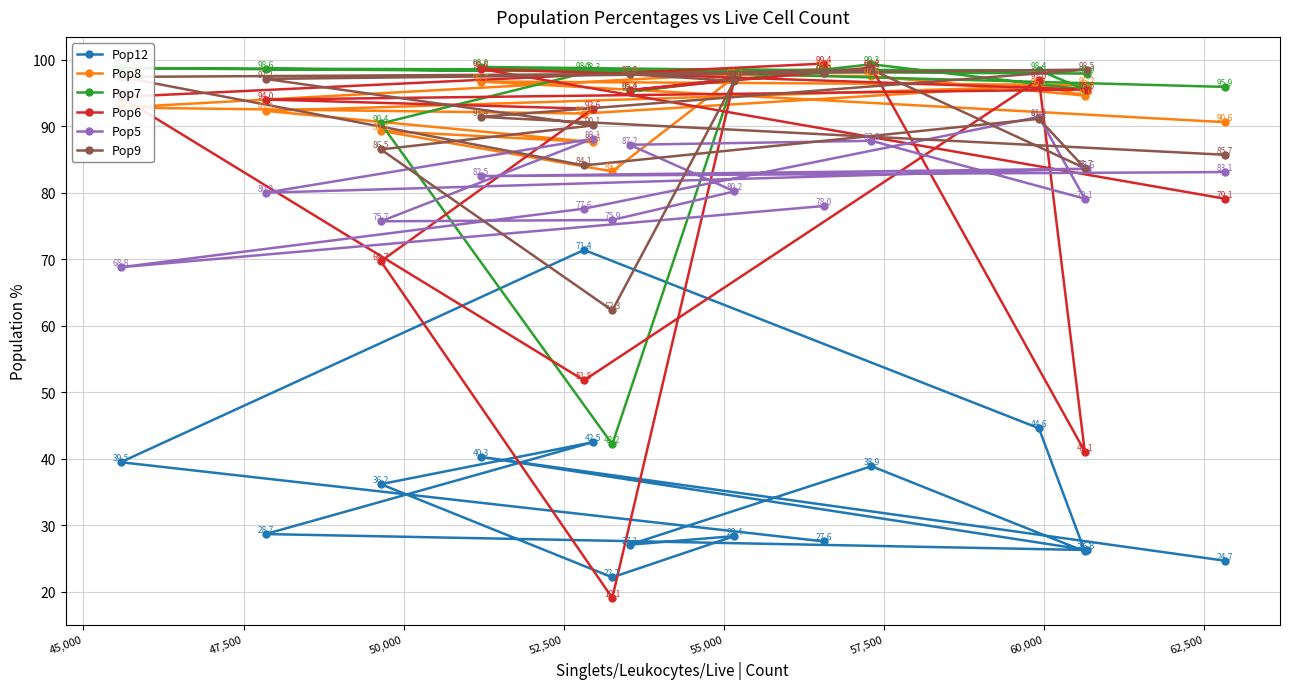

What is the value of the Pop5 point at the 1st from the left?

68.8